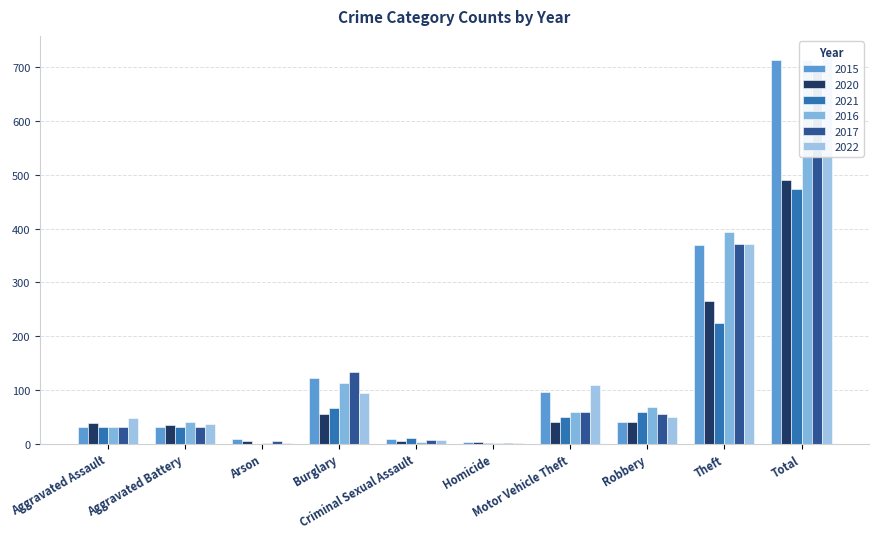

Which series changed the most between Aggravated Battery and Theft?

2016